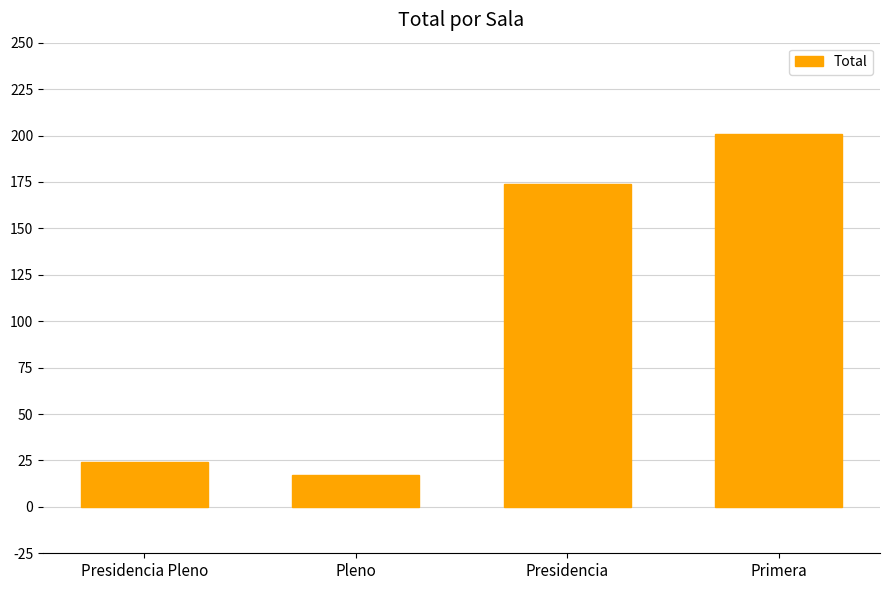

What is the difference between the maximum and minimum values?

184